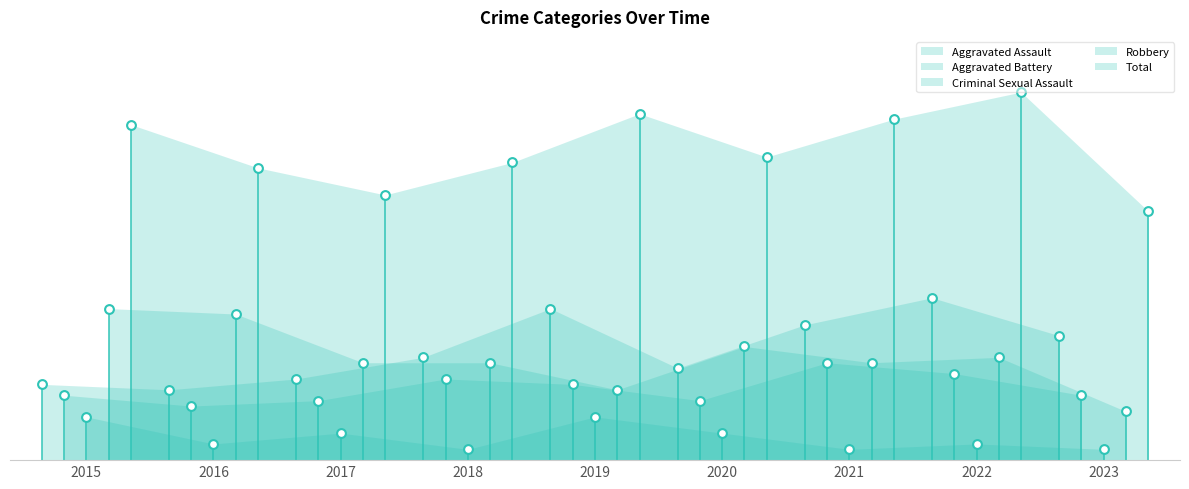

At how many categories does at least one series exceed 21?

9